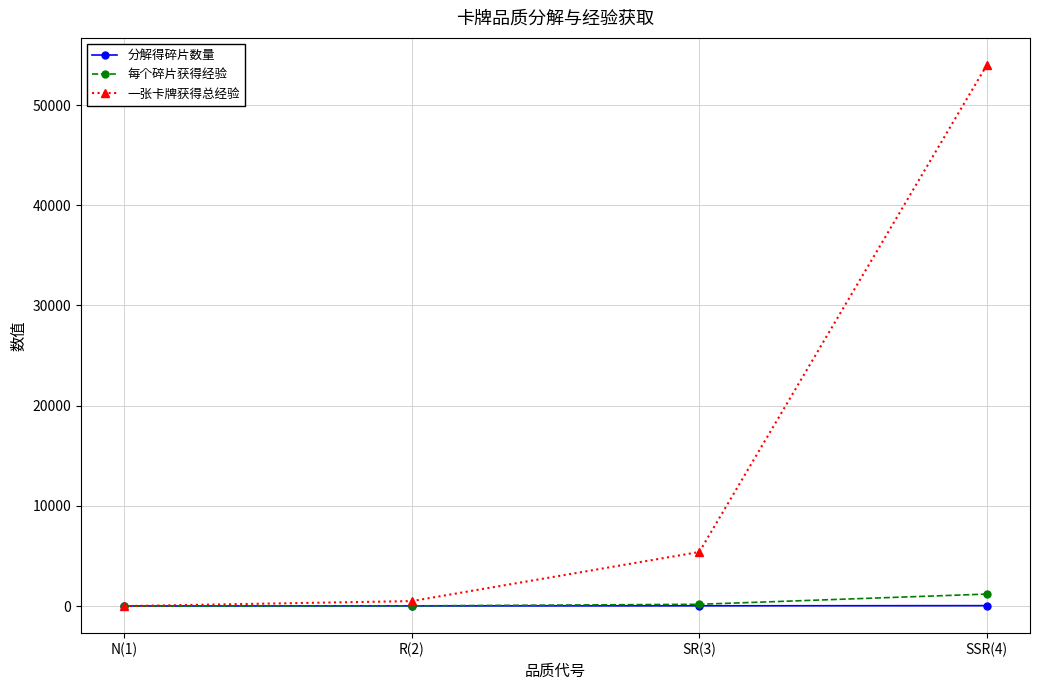

What is the label of the 1st point from the right?

SSR(4)